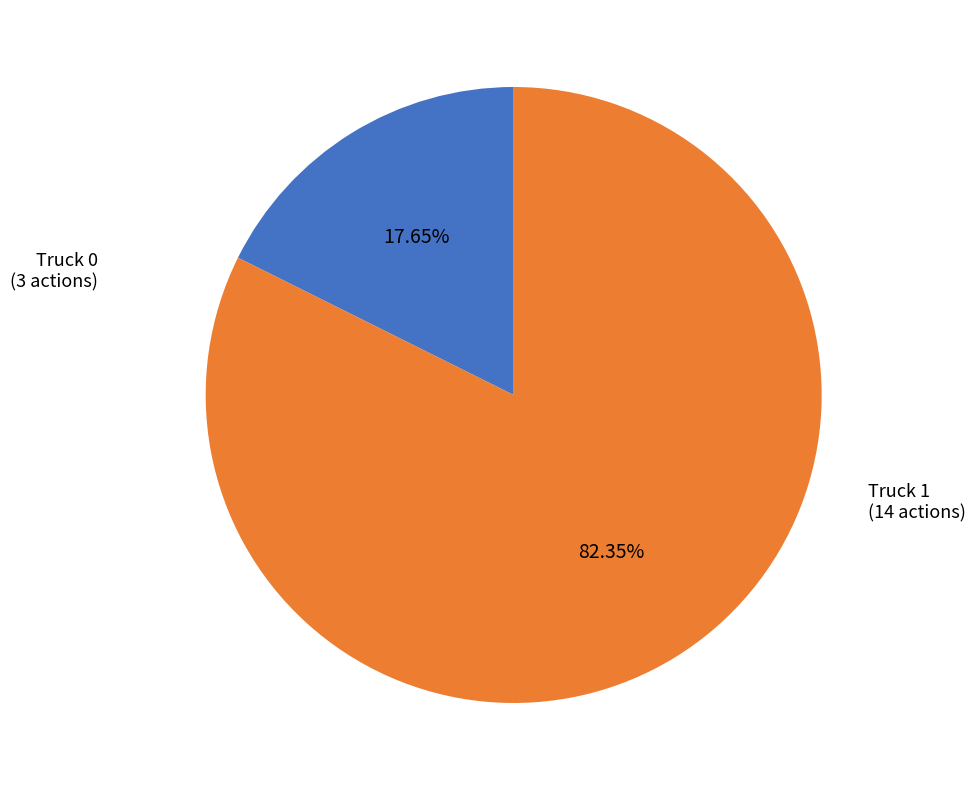

To the nearest percent, what portion does Truck 1 represent?

82%